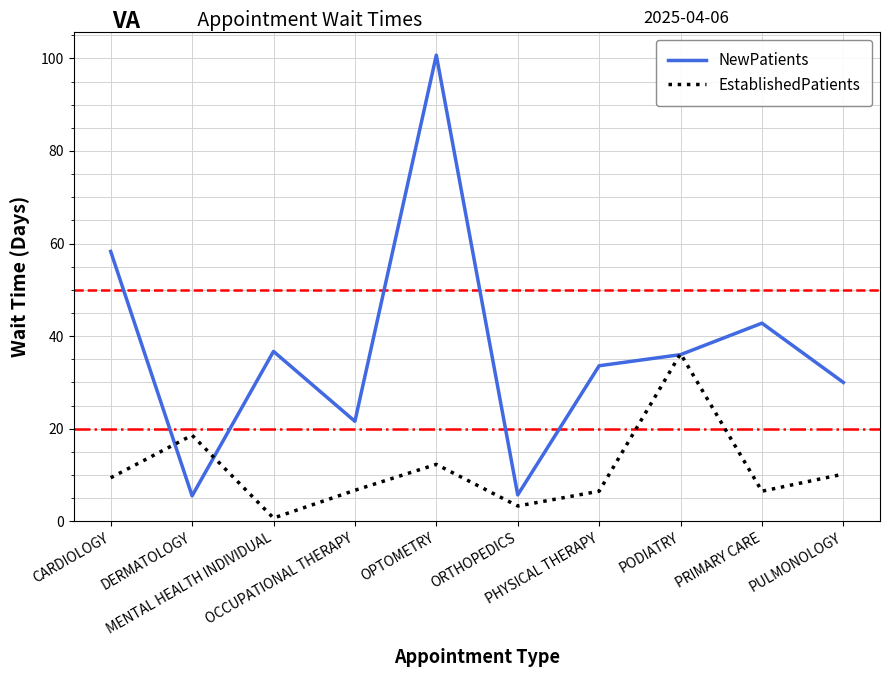

At which label is NewPatients closest to 53?

CARDIOLOGY